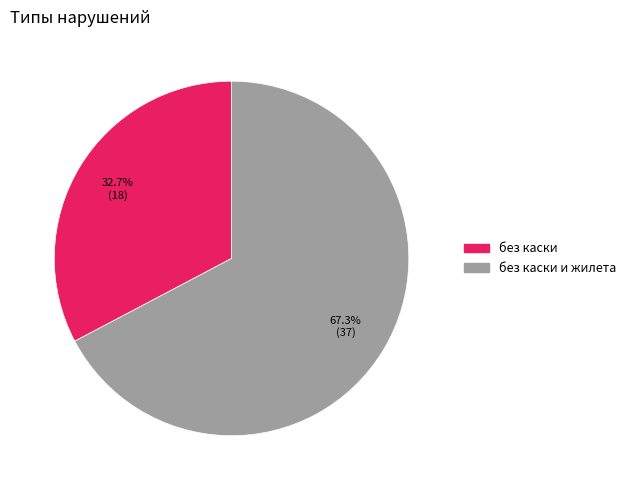

Does any single category account for the majority?

Yes